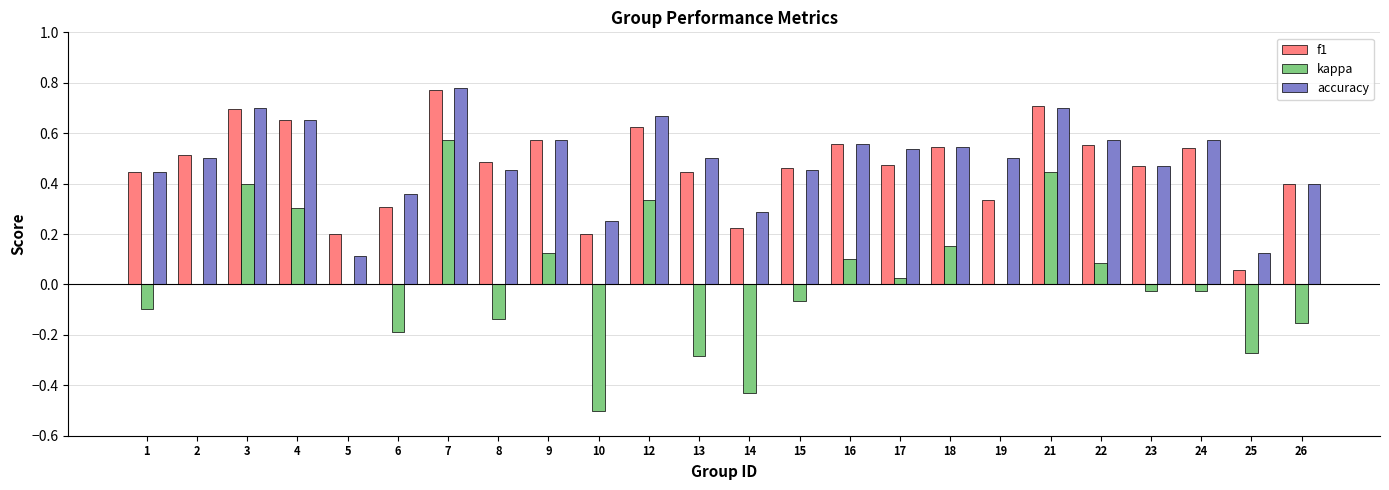

Count the number of data series in this chart.

3